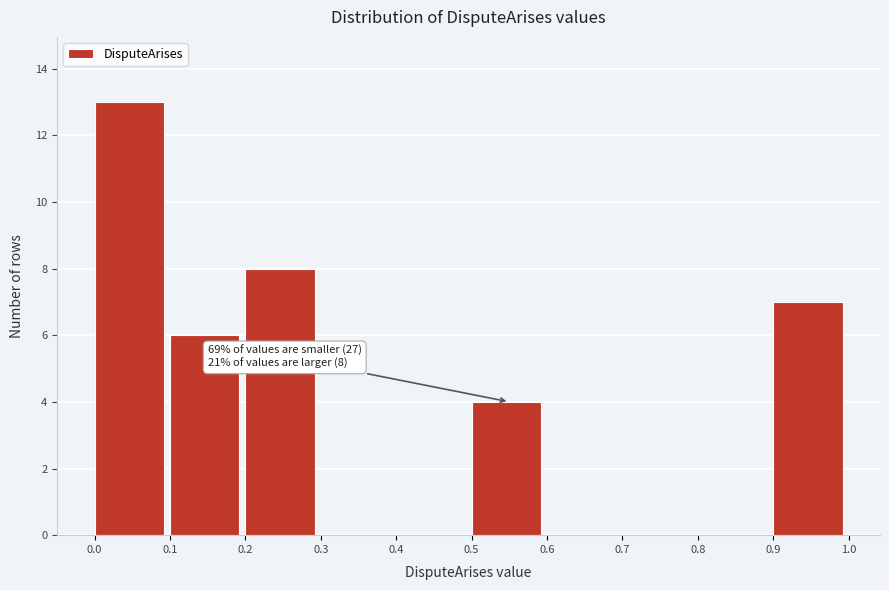

Over which range of the x-axis is the bar tallest?

0.0 to 0.1